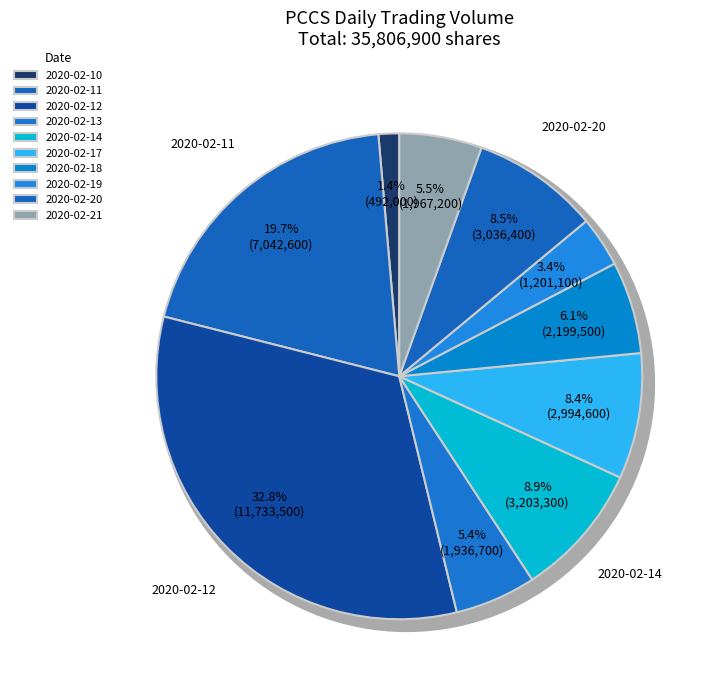

What percentage is NOT represented by 2020-02-19?

96.6%